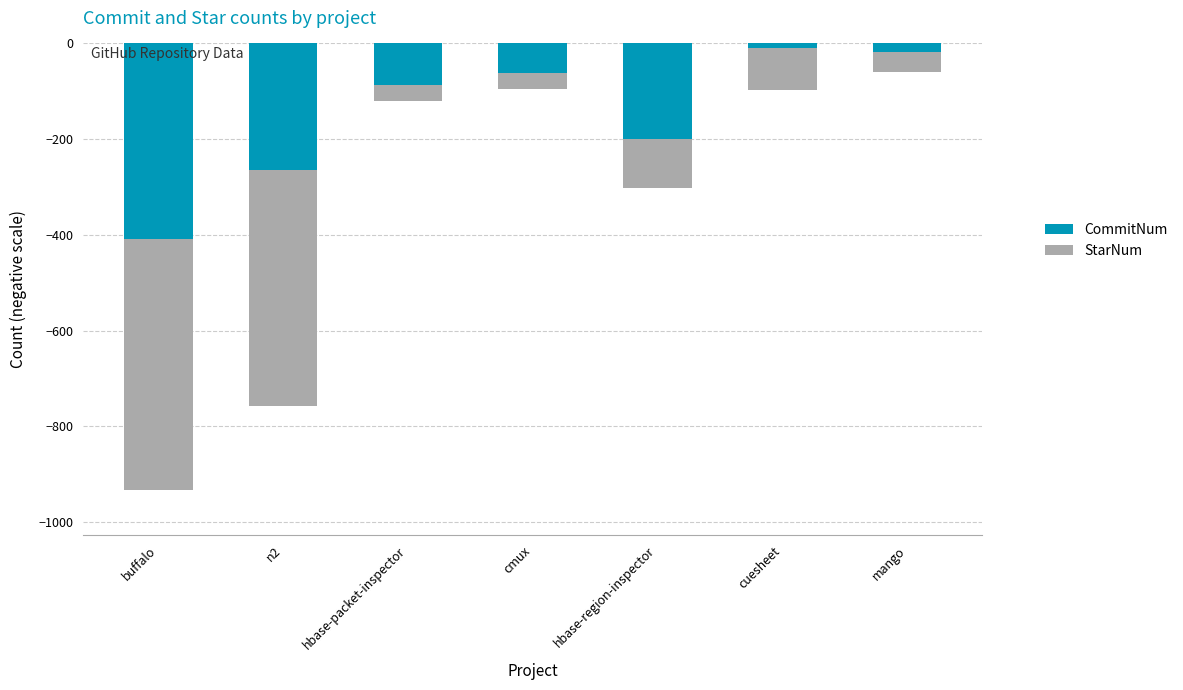

What is the sum of the StarNum values at cuesheet and buffalo?

-612